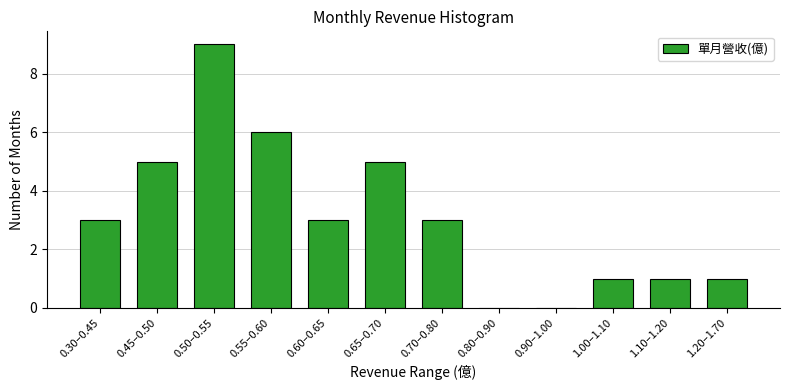

Reading left to right, transcribe all the data shown in this chart.

0.30–0.45=3	0.45–0.50=5	0.50–0.55=9	0.55–0.60=6	0.60–0.65=3	0.65–0.70=5	0.70–0.80=3	0.80–0.90=0	0.90–1.00=0	1.00–1.10=1	1.10–1.20=1	1.20–1.70=1